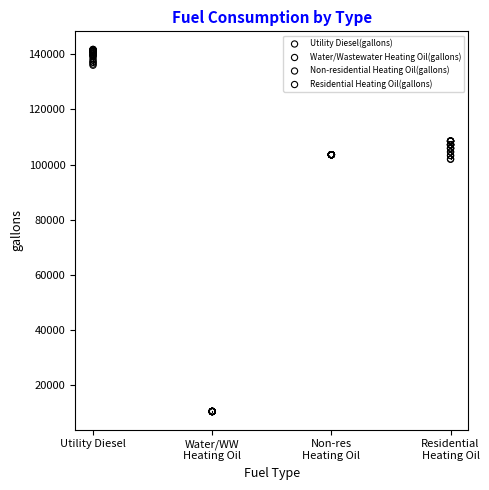

Which series contains the lowest Y value?

Water/Wastewater Heating Oil(gallons)